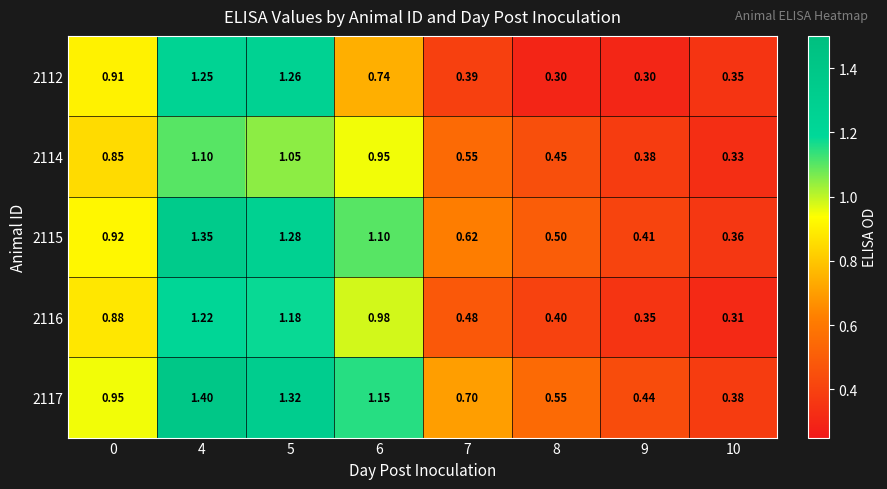

Which series has the largest range (max minus min)?

2117